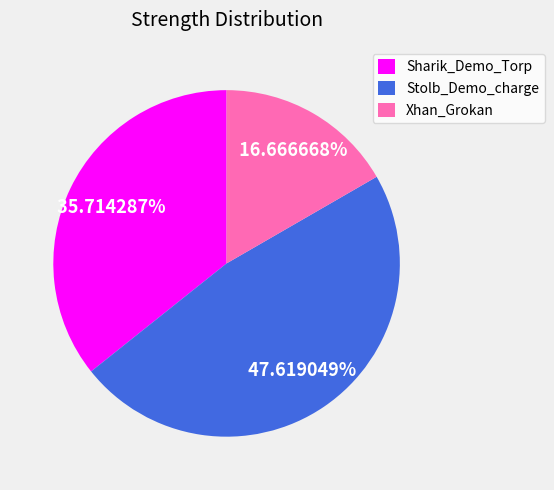

Does Sharik_Demo_Torp represent more than half of the total?

No